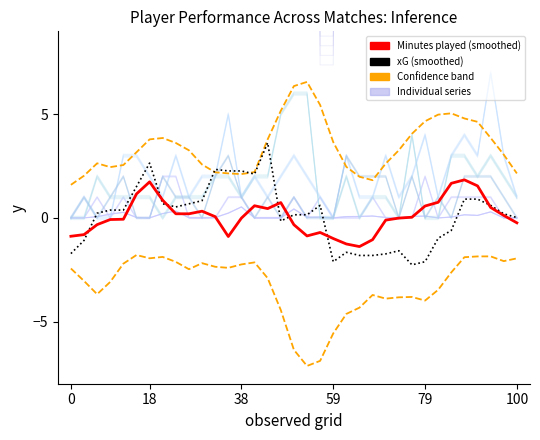

After their last crossing, which series has the higher values: xG (smoothed) or Minutes played (smoothed)?

xG (smoothed)